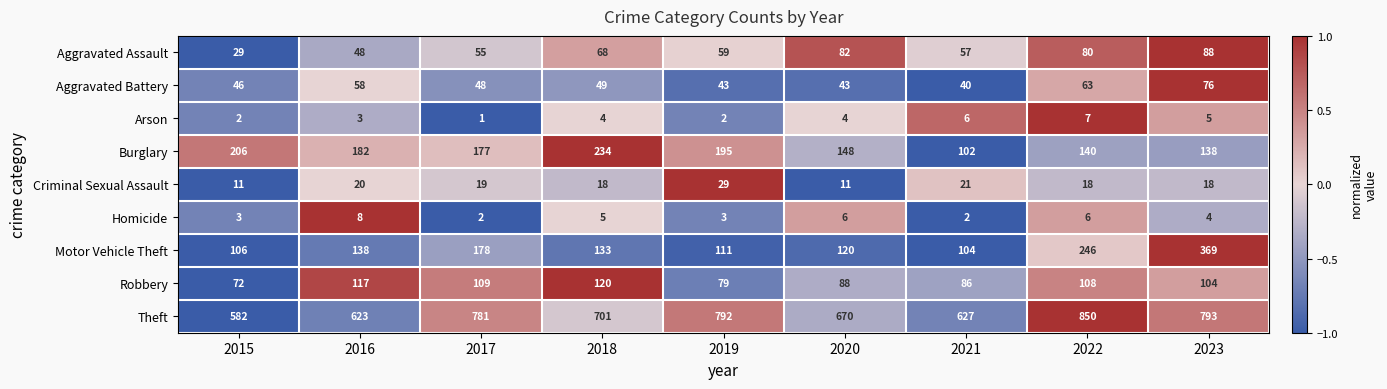

What is the total value across all series at 2015?

1057